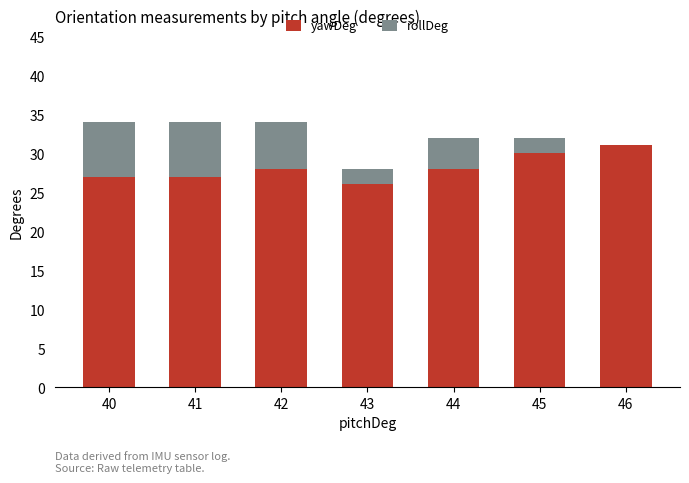

What is the sum of all yawDeg values?

197